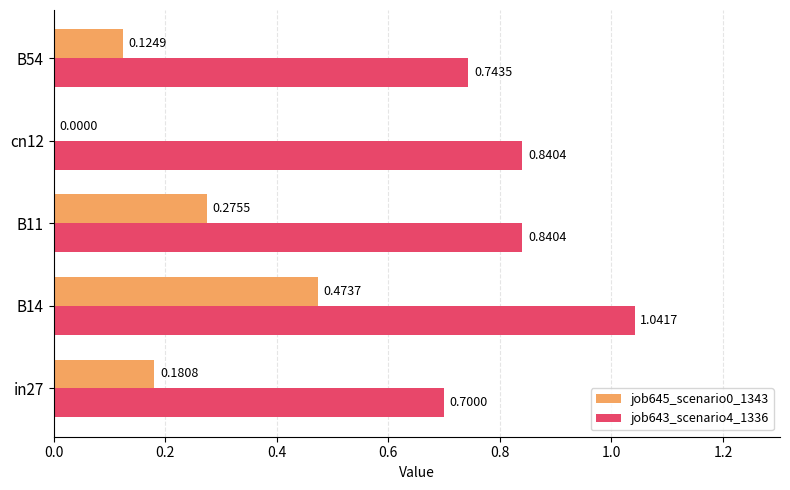

What is the sum of all job643_scenario4_1336 values?

4.2